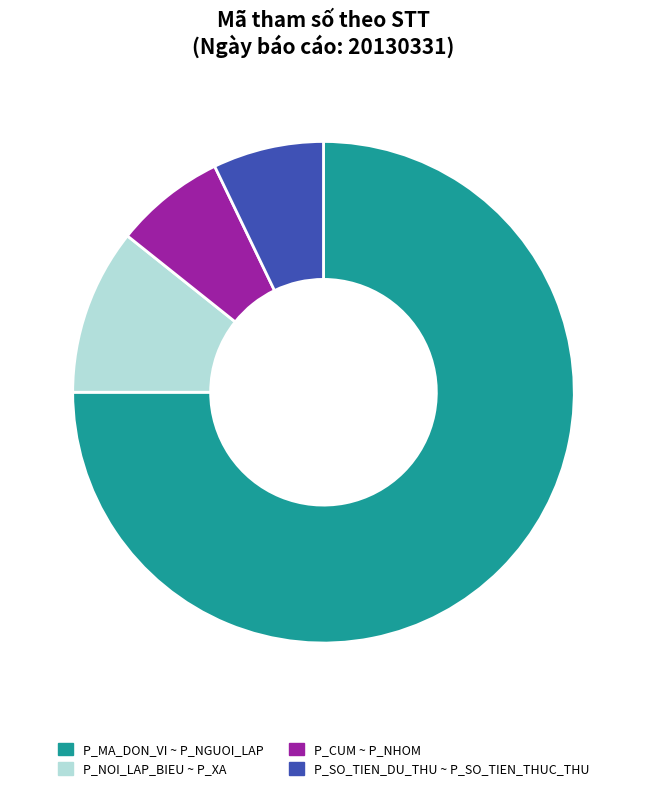

What is the ratio of the value at P_SO_TIEN_DU_THU ~ P_SO_TIEN_THUC_THU to the value at P_CUM ~ P_NHOM?

1.0